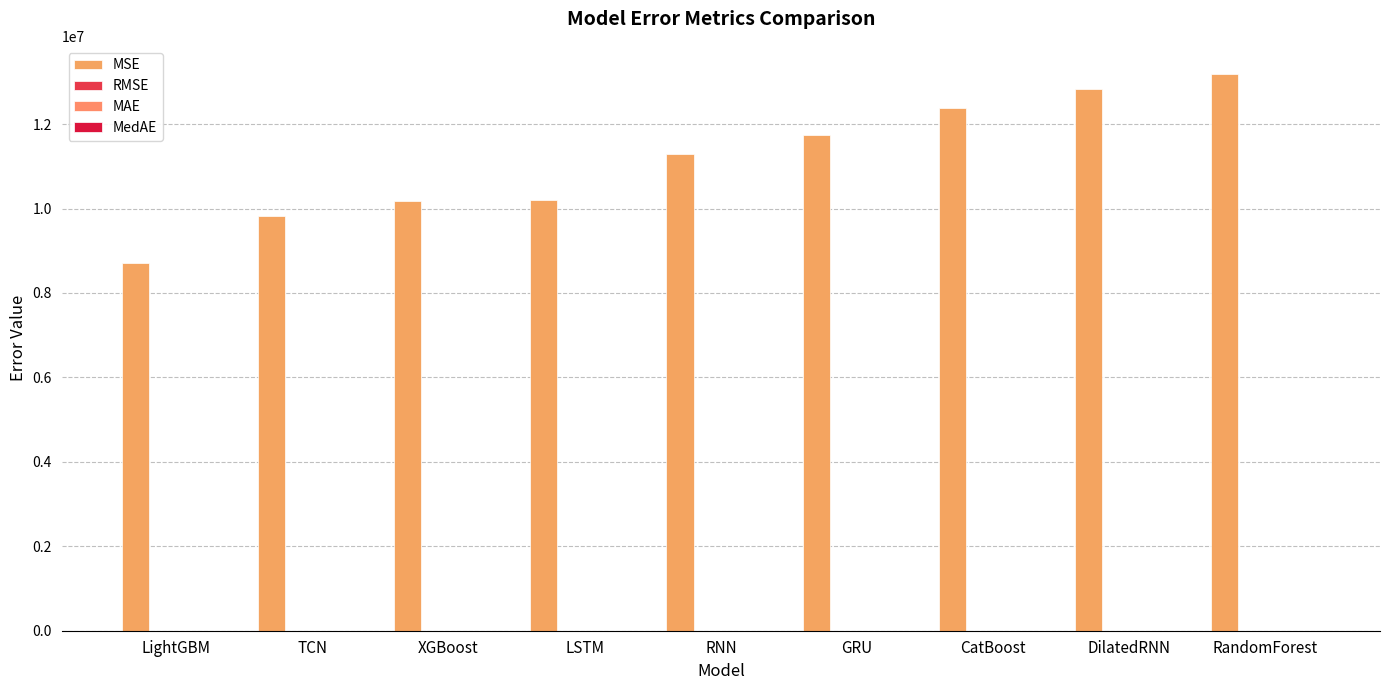

What position from the right is RNN?

5